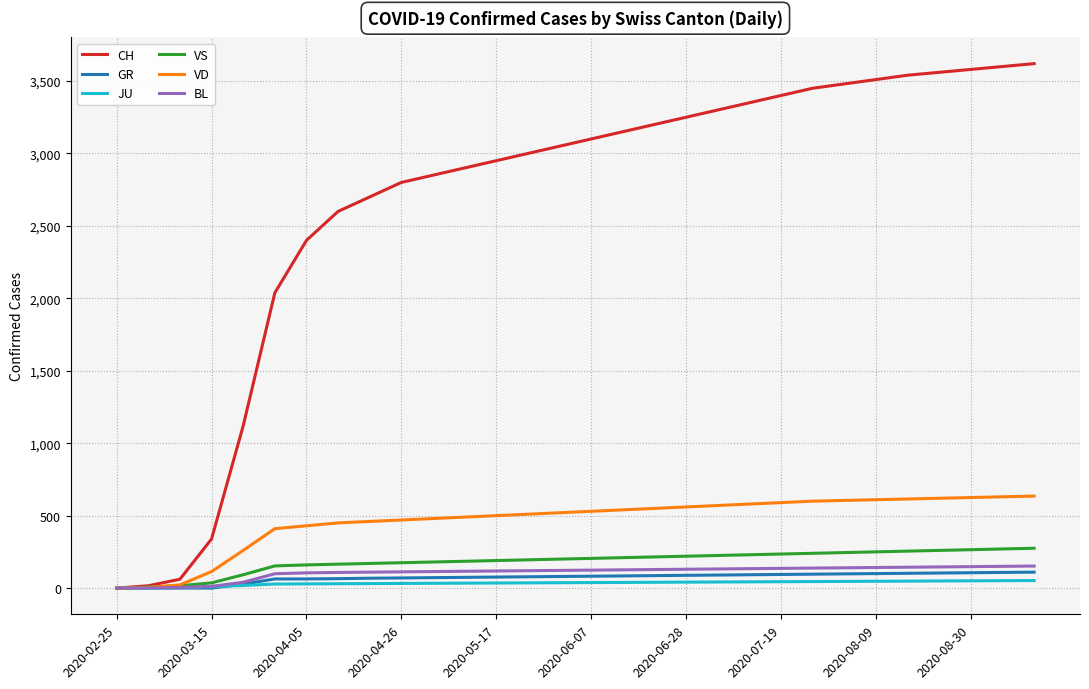

Which series has the widest spread of values?

CH